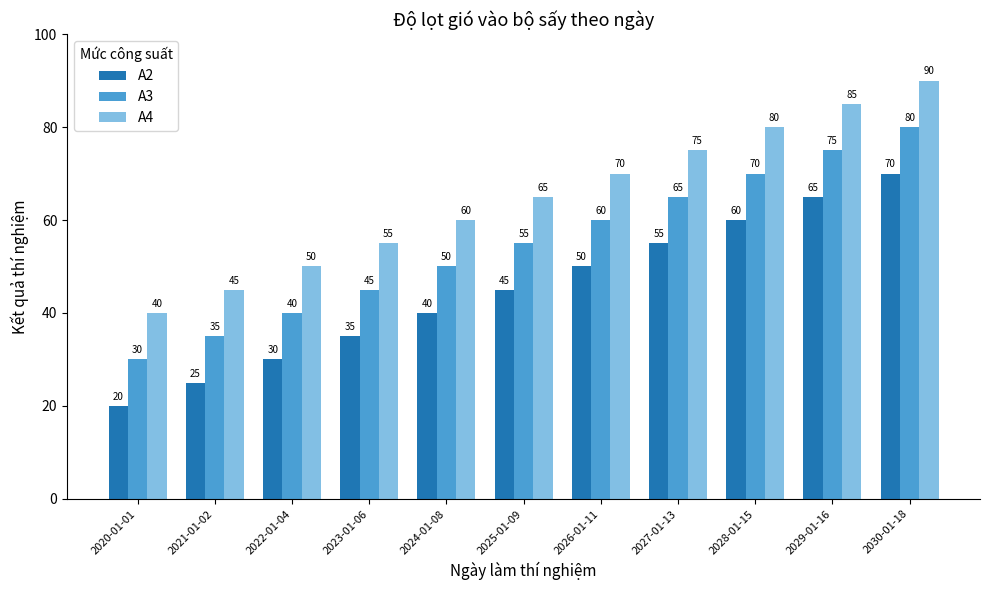

Is it true that A2 equals 27 at 2026-01-11?

False